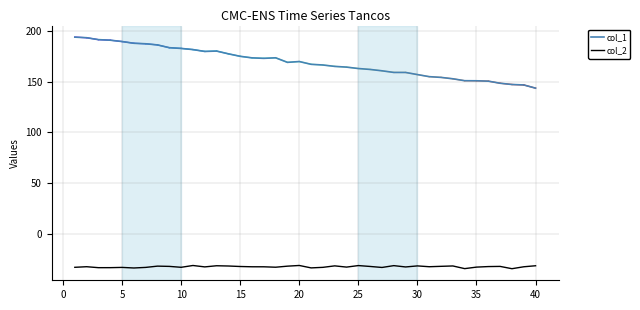

How many series are shown in this chart?

2